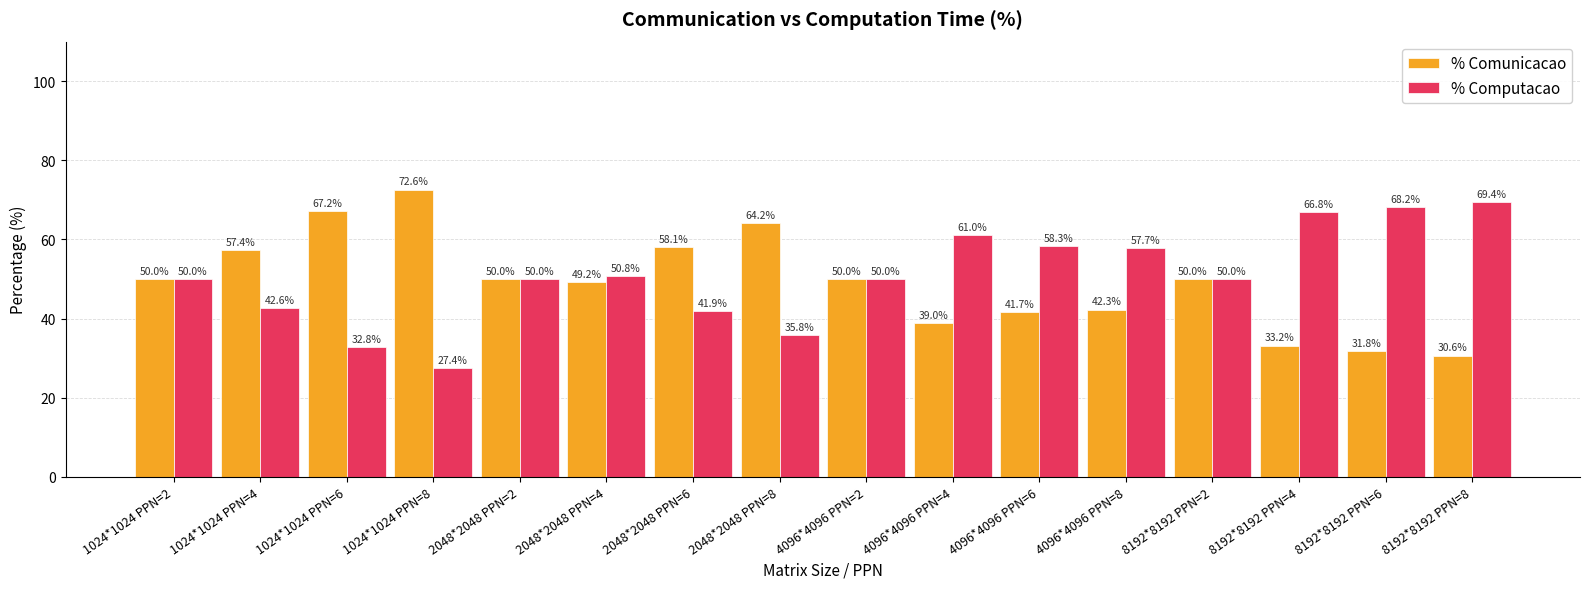

Reading left to right, extract all data points from this chart.

% Comunicacao: 1024*1024 PPN=2=50.0	1024*1024 PPN=4=57.4	1024*1024 PPN=6=67.2	1024*1024 PPN=8=72.6	2048*2048 PPN=2=50.0	2048*2048 PPN=4=49.2	2048*2048 PPN=6=58.1	2048*2048 PPN=8=64.2	4096*4096 PPN=2=50.0	4096*4096 PPN=4=39.0	4096*4096 PPN=6=41.7	4096*4096 PPN=8=42.3	8192*8192 PPN=2=50.0	8192*8192 PPN=4=33.2	8192*8192 PPN=6=31.8	8192*8192 PPN=8=30.6
% Computacao: 1024*1024 PPN=2=50.0	1024*1024 PPN=4=42.6	1024*1024 PPN=6=32.8	1024*1024 PPN=8=27.4	2048*2048 PPN=2=50.0	2048*2048 PPN=4=50.8	2048*2048 PPN=6=41.9	2048*2048 PPN=8=35.8	4096*4096 PPN=2=50.0	4096*4096 PPN=4=61.0	4096*4096 PPN=6=58.3	4096*4096 PPN=8=57.7	8192*8192 PPN=2=50.0	8192*8192 PPN=4=66.8	8192*8192 PPN=6=68.2	8192*8192 PPN=8=69.4